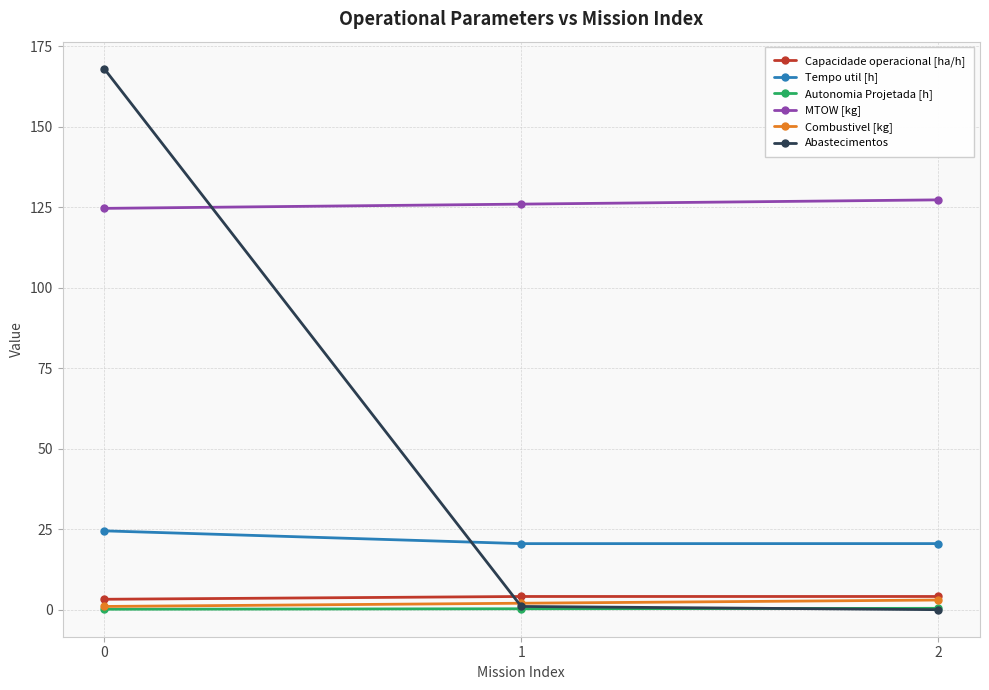

Between 0 and 2, which series saw the biggest shift?

Abastecimentos